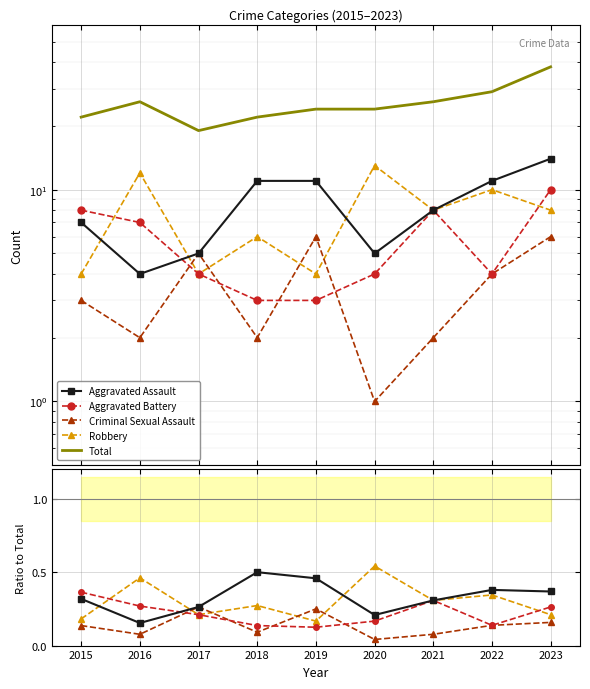

Which label corresponds to the largest value in the chart?

2023